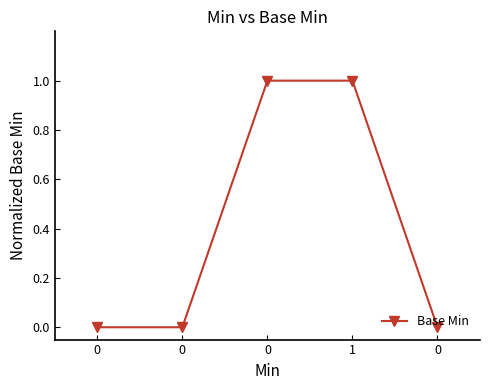

Reading left to right, extract all data points from this chart.

0	0	1	1	0